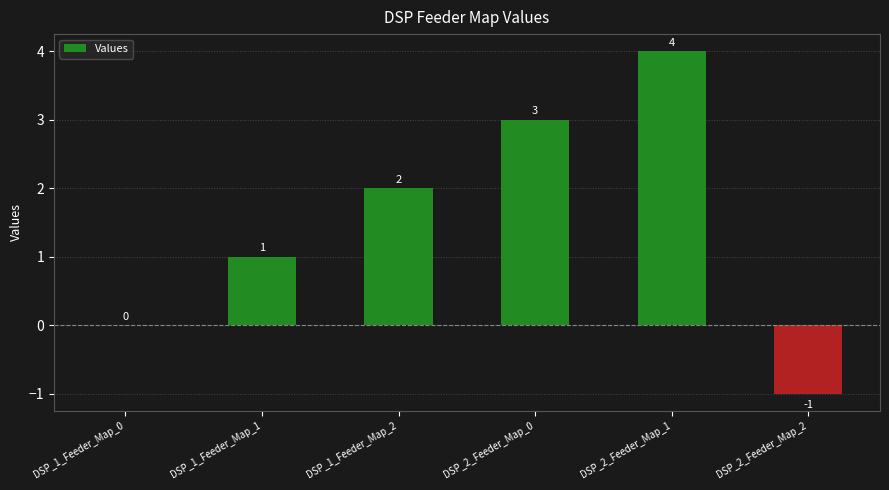

What is the change in value from DSP_1_Feeder_Map_1 to DSP_2_Feeder_Map_2?

-2